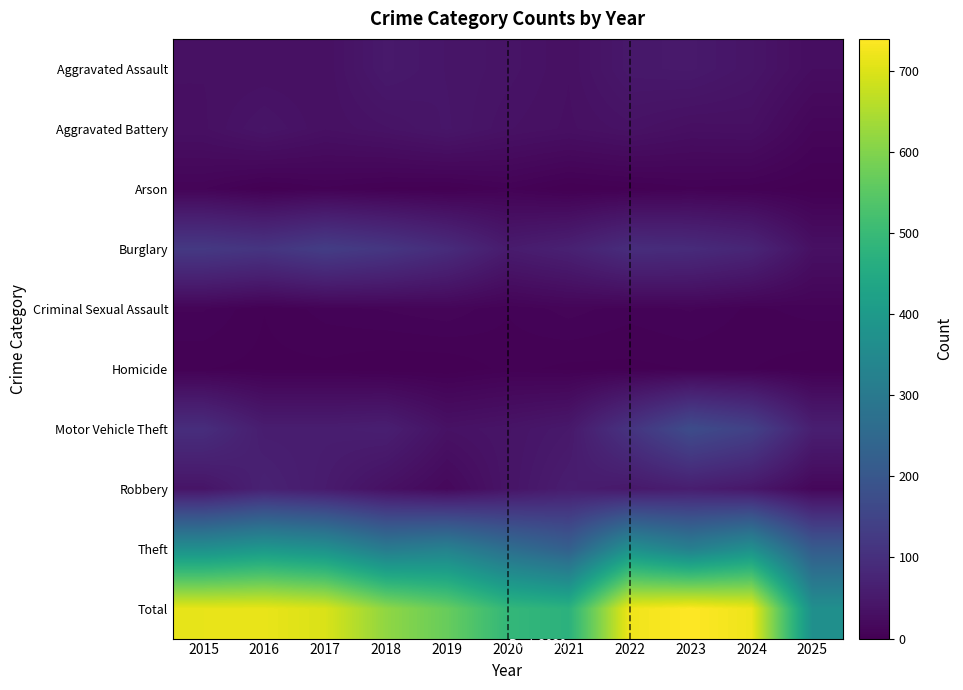

Reading left to right, list all the values displayed in this chart.

Aggravated Assault: 2015=32	2016=32	2017=32	2018=50	2019=43	2020=39	2021=32	2022=48	2023=50	2024=41	2025=26
Aggravated Battery: 2015=31	2016=41	2017=32	2018=37	2019=44	2020=35	2021=31	2022=36	2023=30	2024=31	2025=12
Arson: 2015=9	2016=1	2017=5	2018=2	2019=1	2020=6	2021=0	2022=2	2023=5	2024=4	2025=1
Burglary: 2015=123	2016=113	2017=133	2018=117	2019=92	2020=55	2021=67	2022=95	2023=91	2024=77	2025=32
Criminal Sexual Assault: 2015=9	2016=3	2017=7	2018=9	2019=11	2020=6	2021=10	2022=7	2023=9	2024=5	2025=7
Homicide: 2015=3	2016=2	2017=2	2018=0	2019=0	2020=4	2021=2	2022=2	2023=3	2024=3	2025=1
Motor Vehicle Theft: 2015=96	2016=59	2017=59	2018=63	2019=35	2020=40	2021=49	2022=110	2023=171	2024=143	2025=63
Robbery: 2015=41	2016=69	2017=55	2018=33	2019=17	2020=40	2021=59	2022=50	2023=61	2024=47	2025=14
Theft: 2015=369	2016=394	2017=372	2018=305	2019=325	2020=266	2021=224	2022=372	2023=319	2024=369	2025=212
Total: 2015=713	2016=714	2017=697	2018=616	2019=568	2020=491	2021=474	2022=722	2023=739	2024=720	2025=368